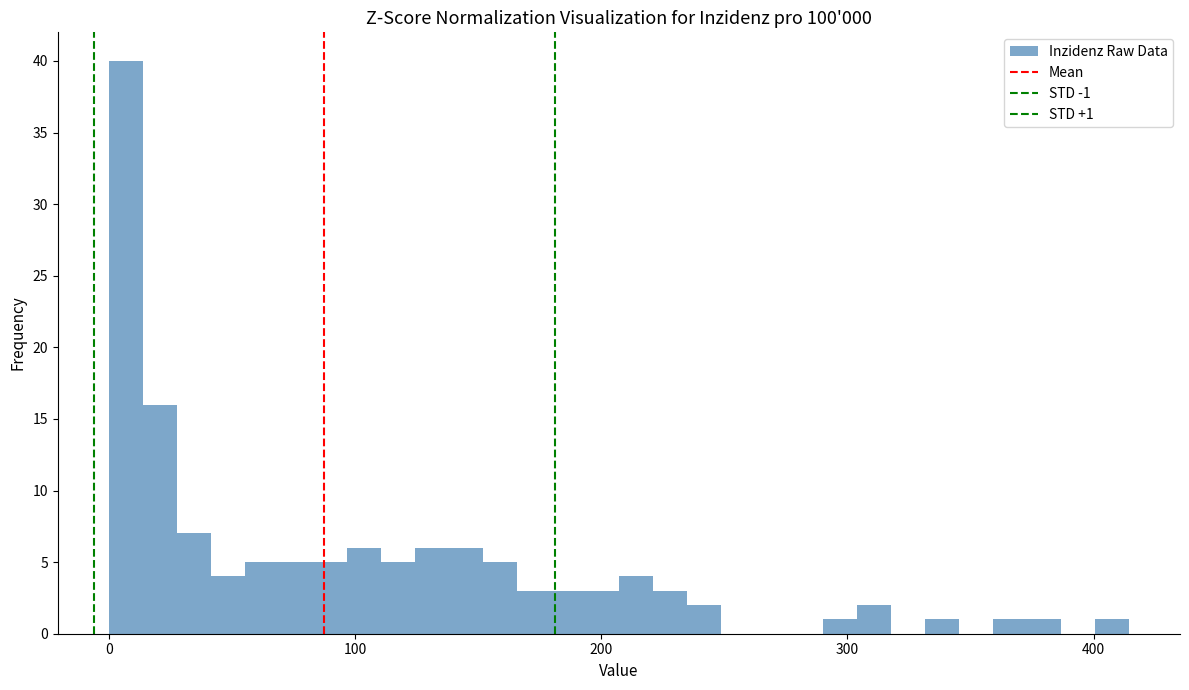

Read against the x-axis, roughly where is the centre of the tallest bar?

10